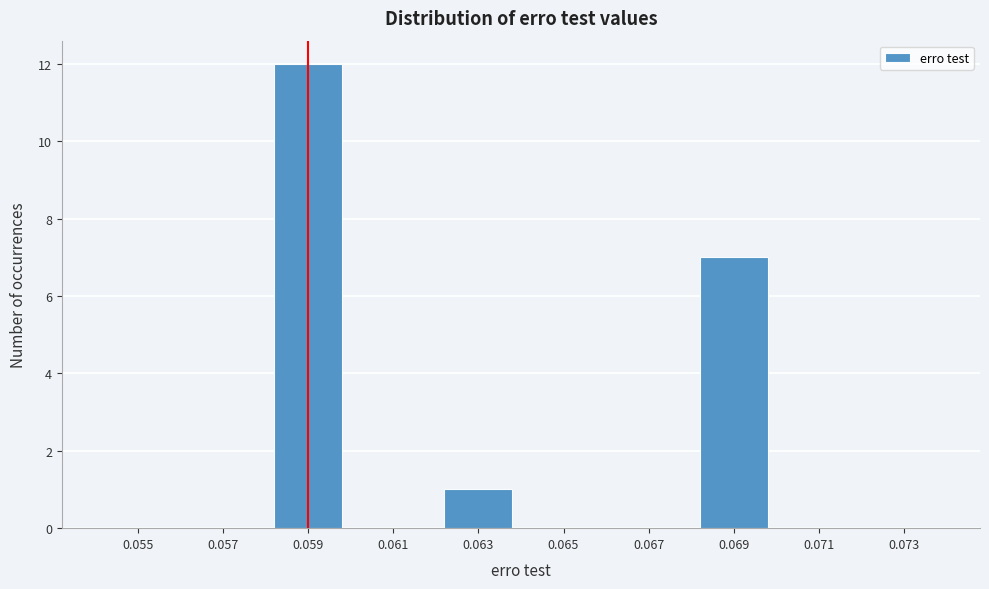

Reading left to right, extract all data points from this chart.

0.055=0	0.057=0	0.059=12	0.061=0	0.063=1	0.065=0	0.067=0	0.069=7	0.071=0	0.073=0